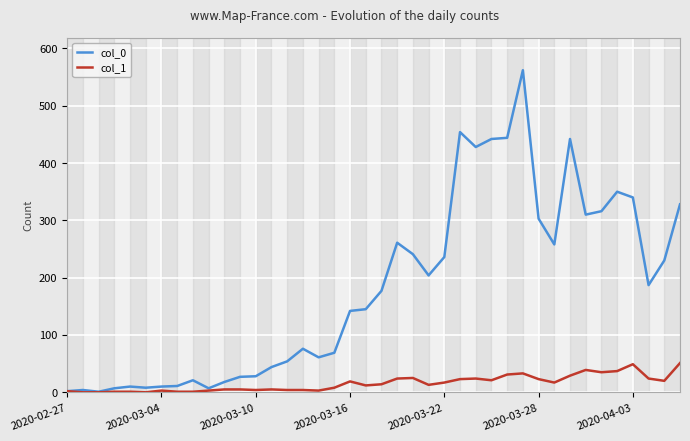

What is the greatest value displayed?

562